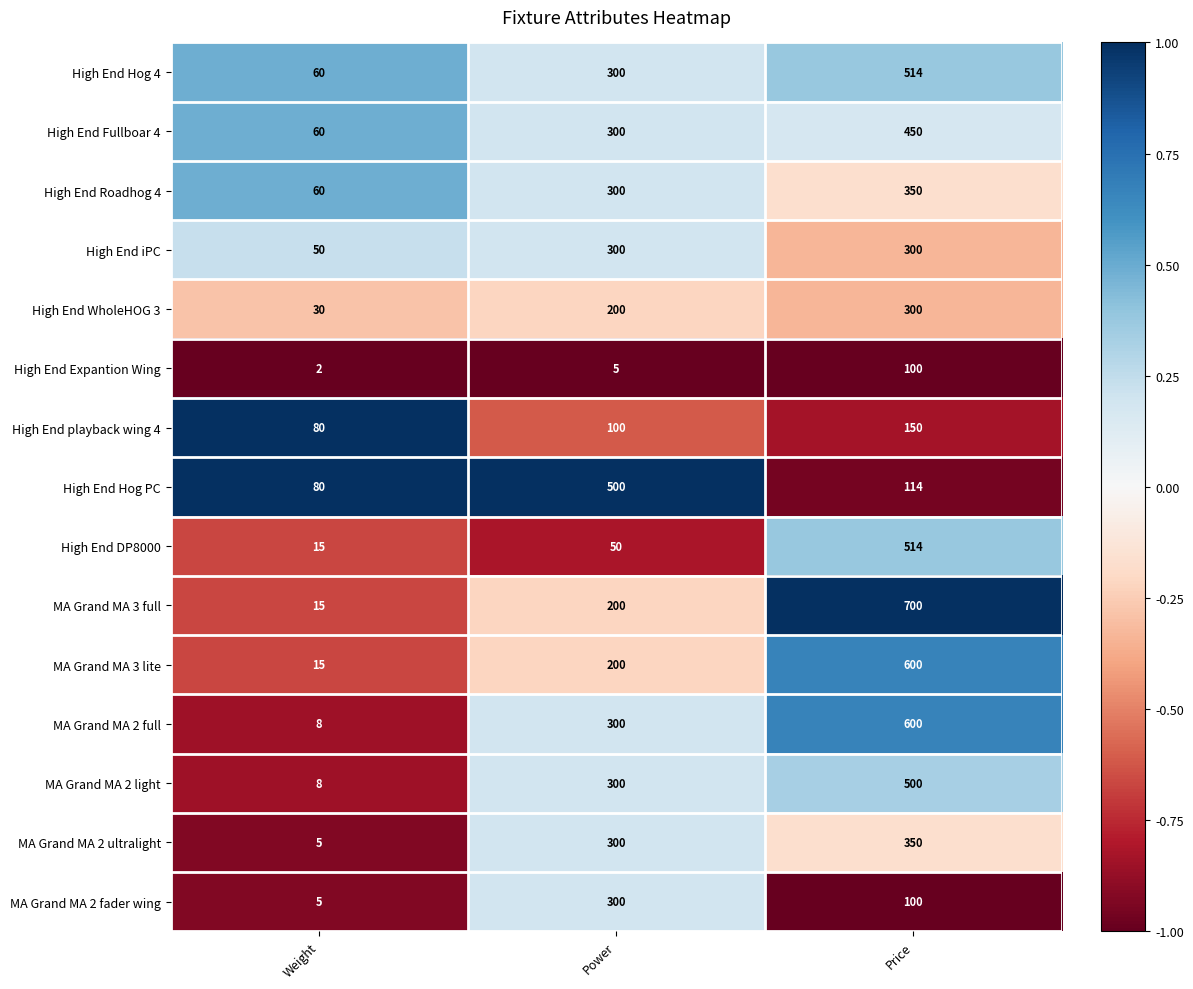

Is the value of High End WholeHOG 3 at Price greater than the value of High End Hog PC at Price?

Yes